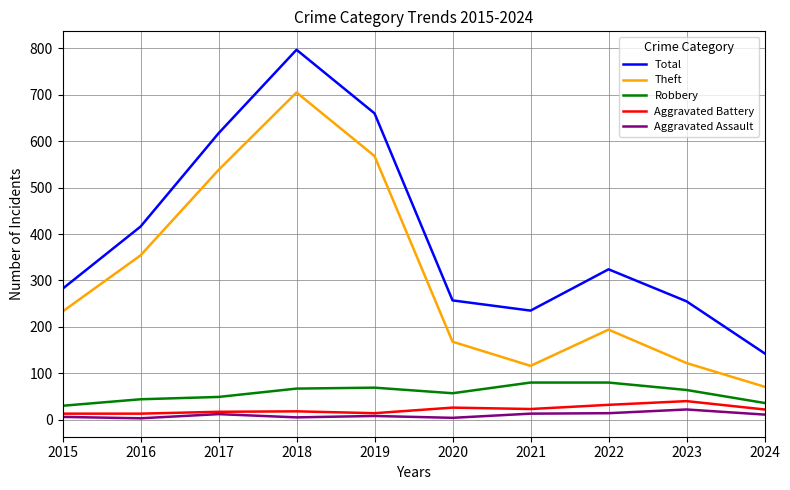

What is the greatest value displayed?

797